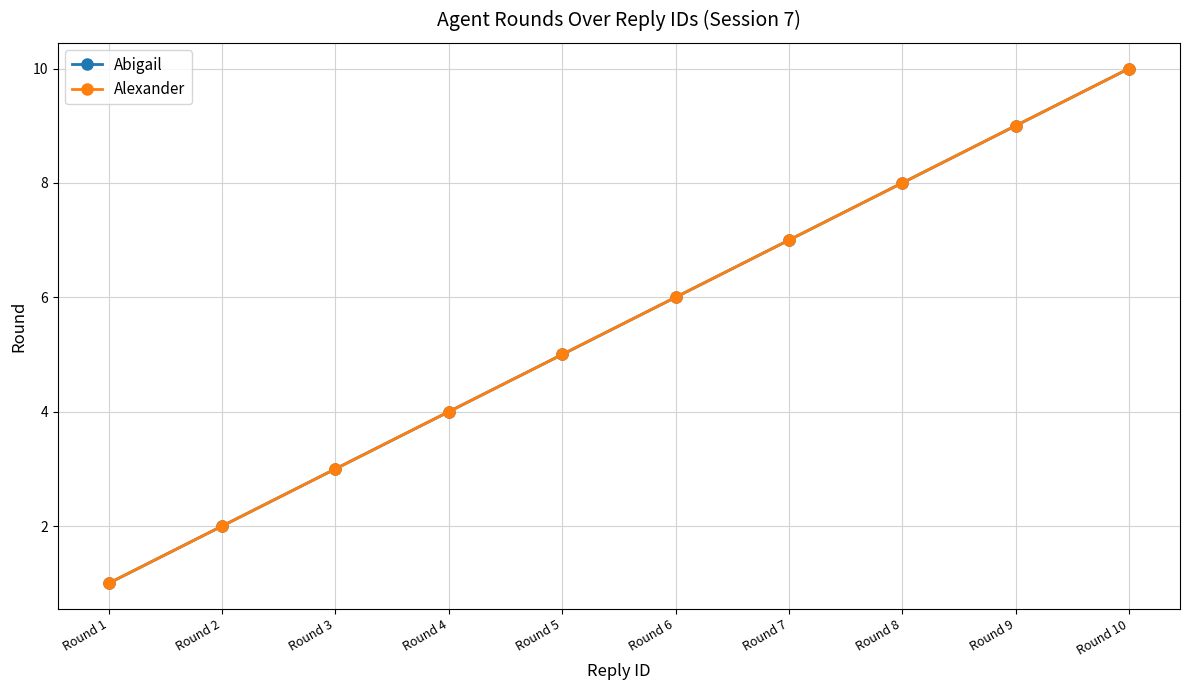

Between Round 8 and Round 2, which is larger?

Round 8